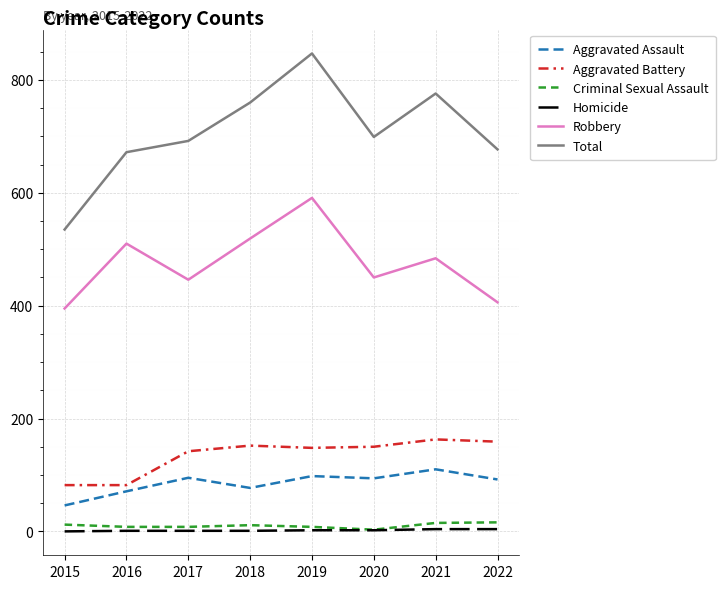

True or false: Homicide and Aggravated Battery cross at least once.

False